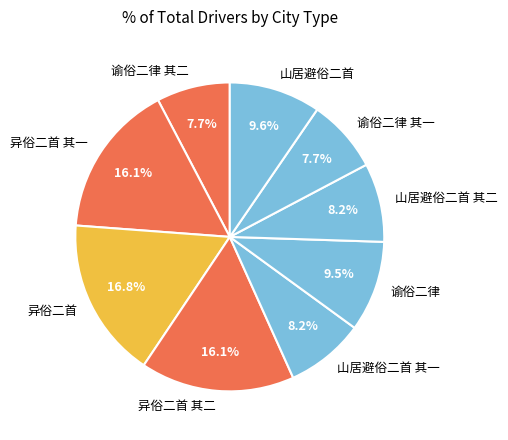

Which has a higher value, 山居避俗二首 or 谕俗二律 其一?

山居避俗二首